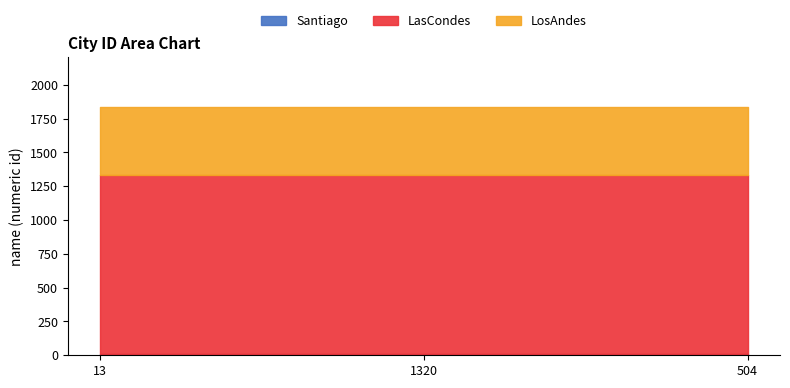

Where is Santiago nearest to the value 13?

13